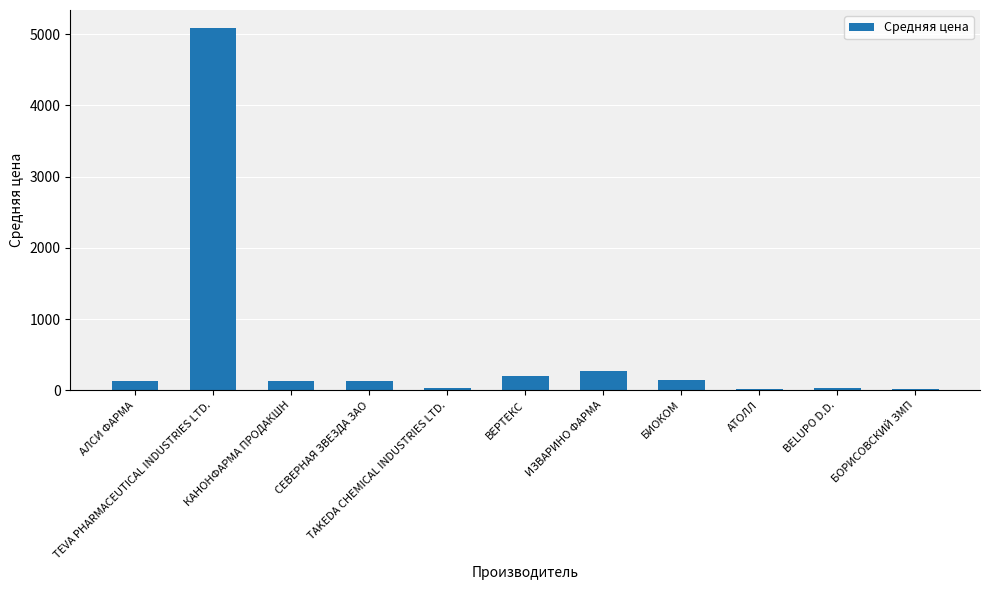

What is the sum of all values?

6178.4